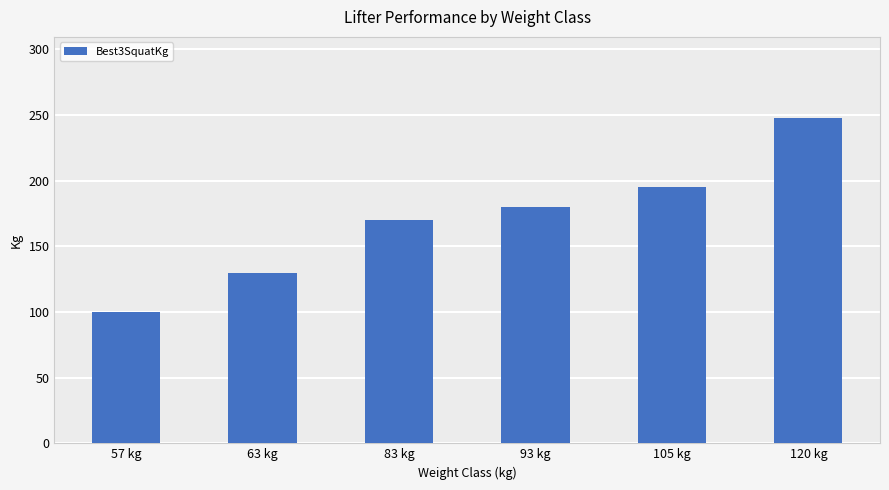

List the labels in order of value, smallest first.

57 kg, 63 kg, 83 kg, 93 kg, 105 kg, 120 kg